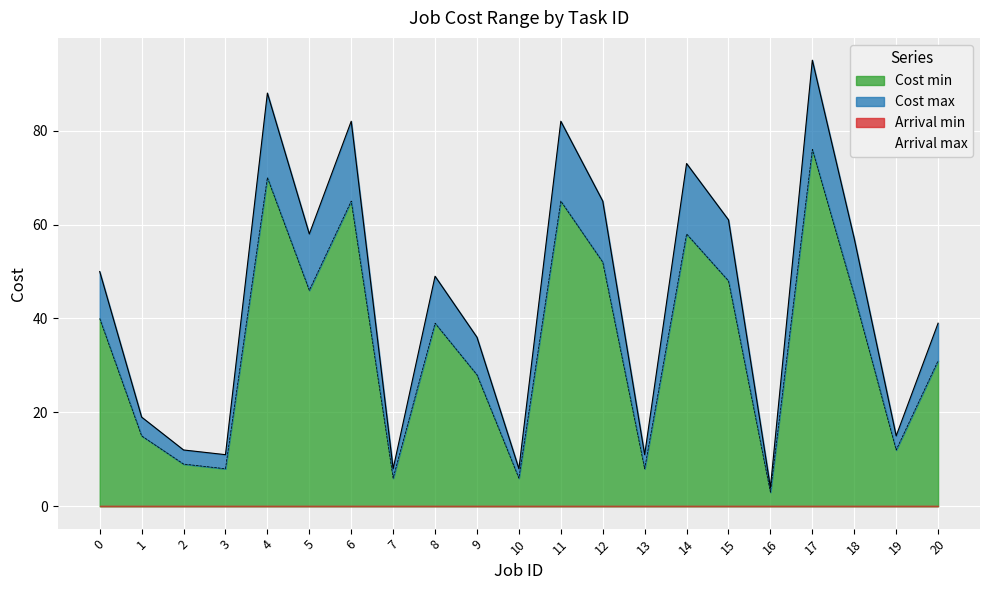

Does the chart display data point markers on the line(s)?

No